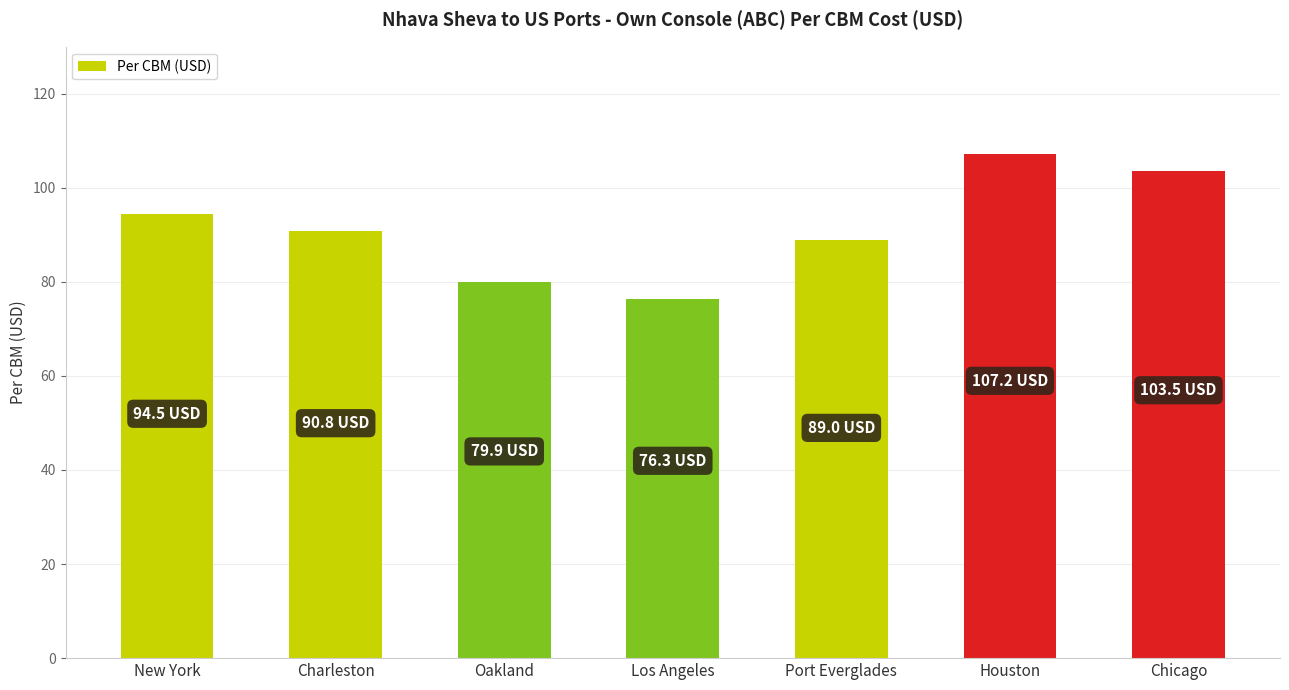

What value does the data have at Oakland?

79.9